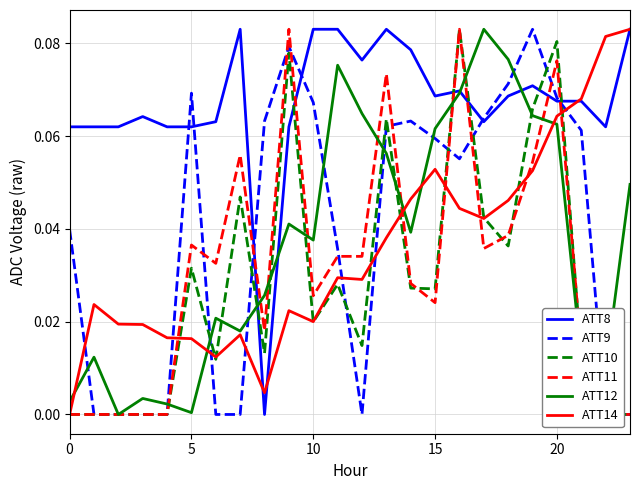

Rank the series by their maximum value, from highest to lowest.

ATT8, ATT9, ATT10, ATT11, ATT12, ATT14